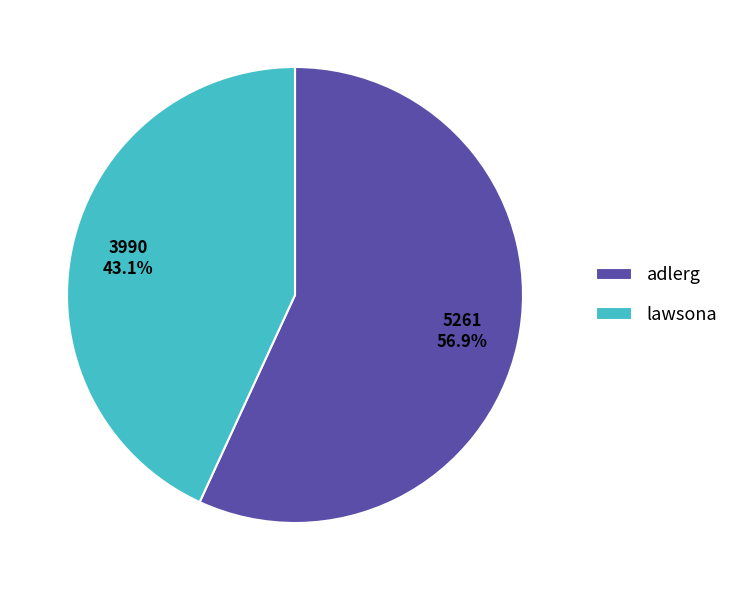

Which slice is the smallest?

lawsona